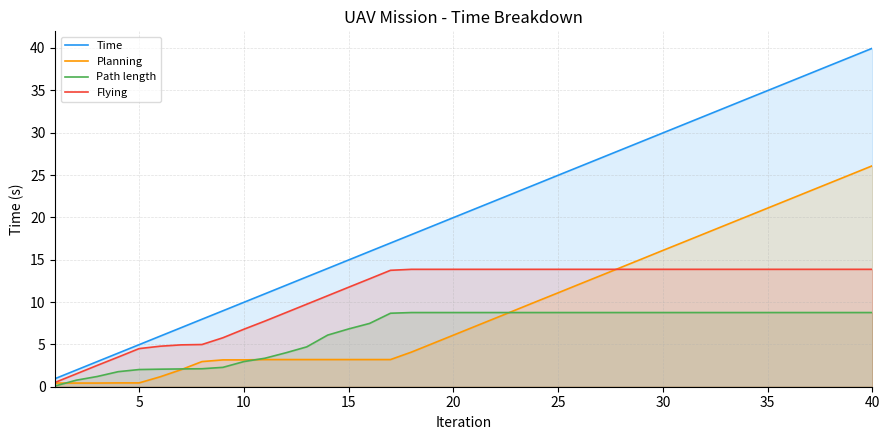

Does the chart have visible grid lines?

Yes